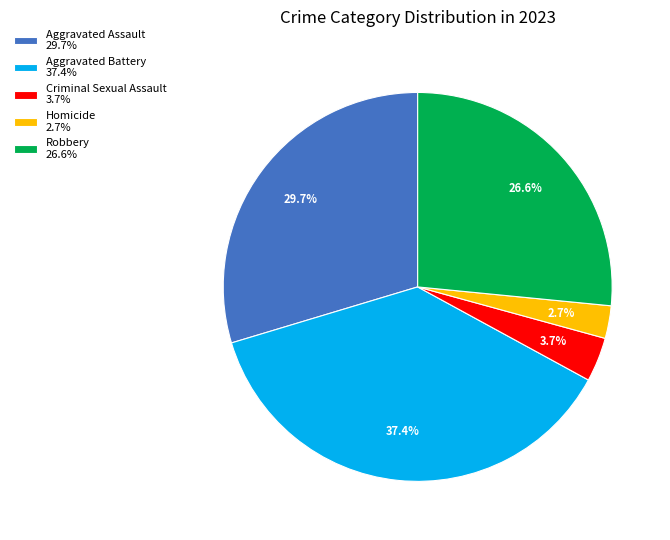

True or false: Aggravated Battery accounts for 37% of the total.

True